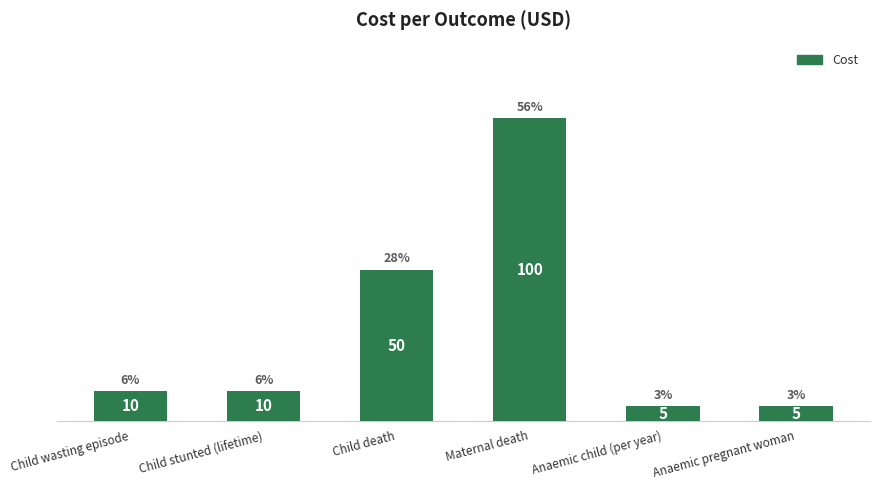

At which label is the value closest to 52?

Child death